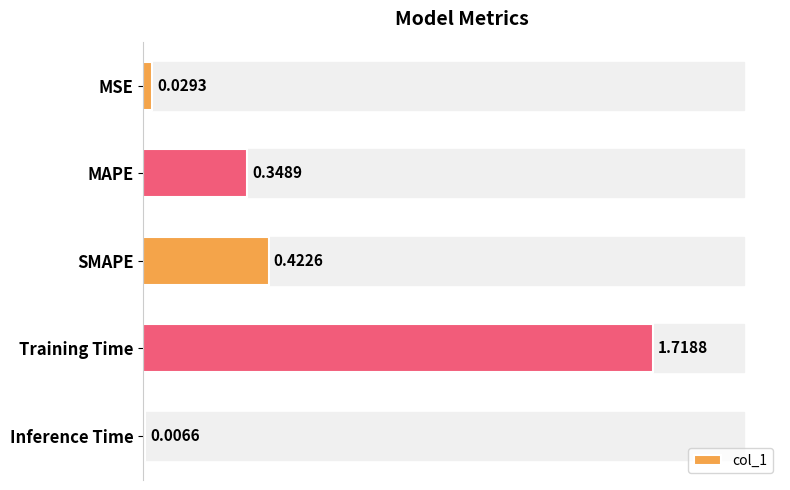

Does the chart contain stacked bars?

No